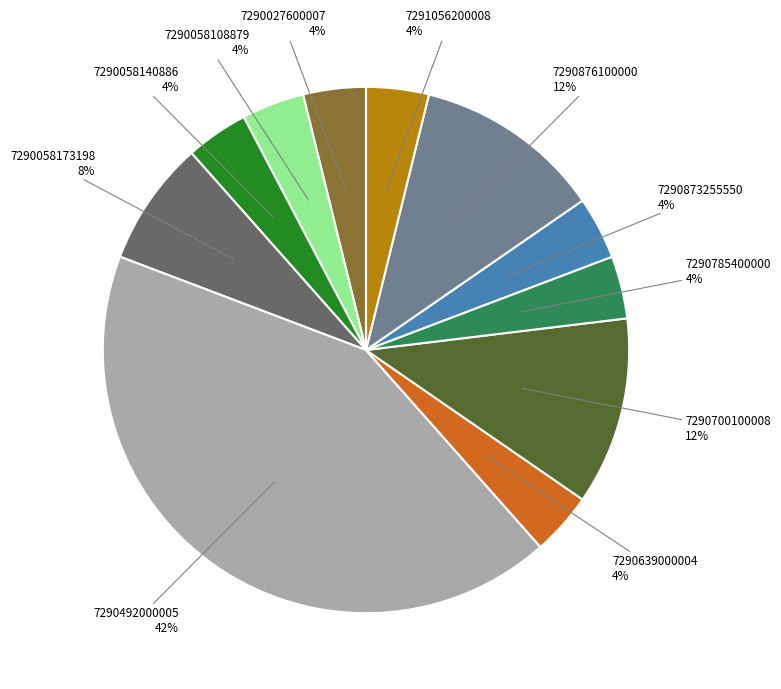

Does any single category account for the majority?

No